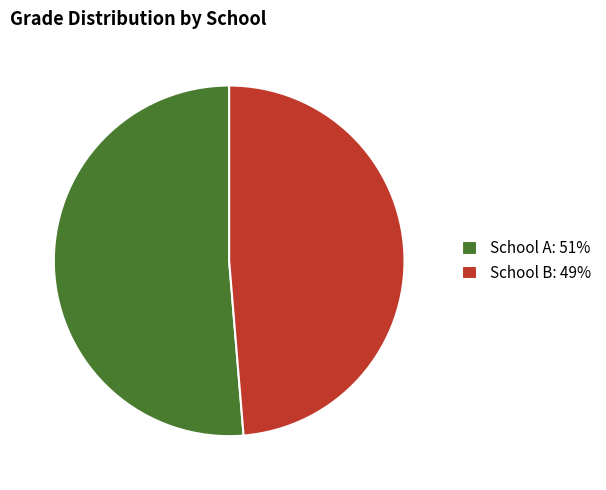

Does School B: 49% represent more than half of the total?

No